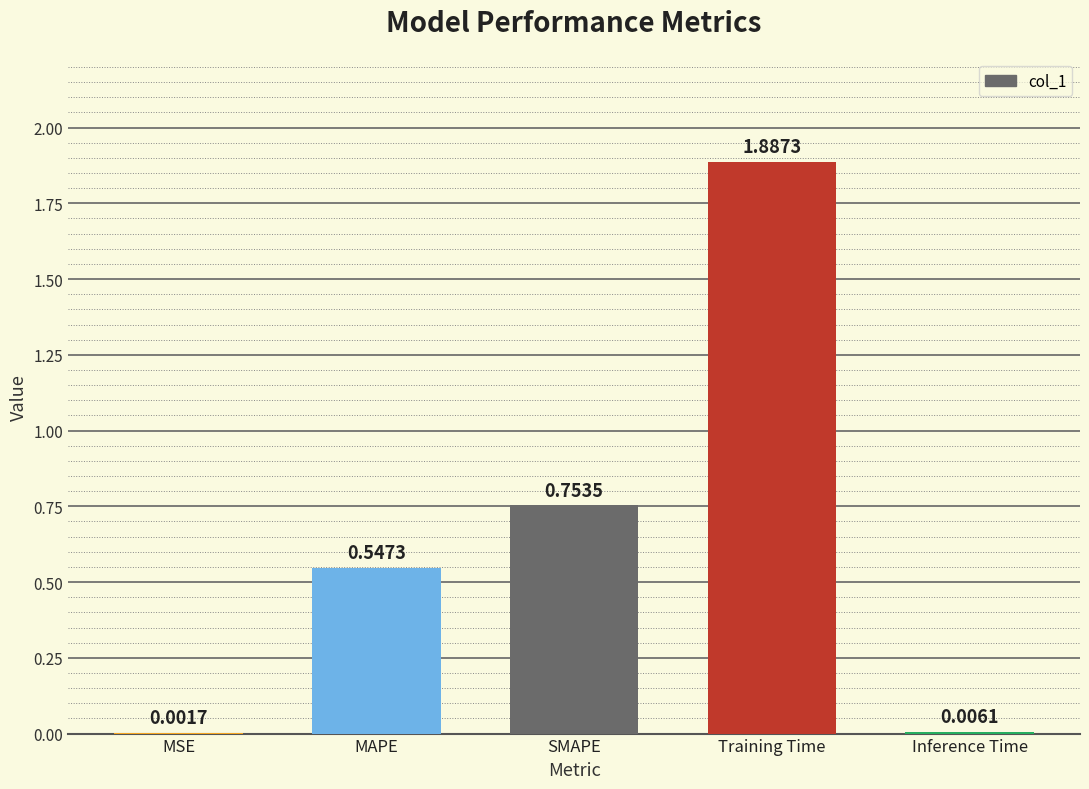

Does the chart contain stacked bars?

No